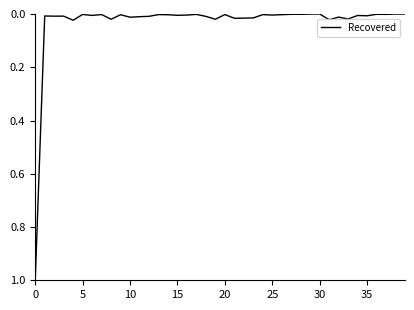

What is the difference between the maximum and minimum values?

1.0